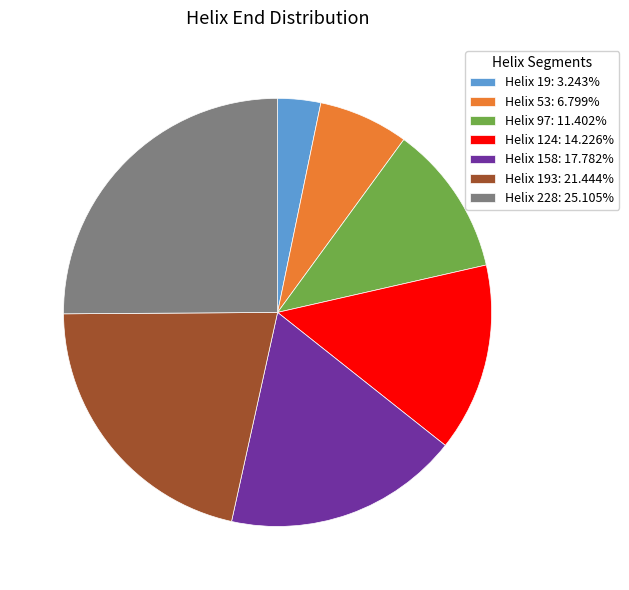

Is the sum of Helix 97: 11.402% and Helix 158: 17.782% greater than half?

No